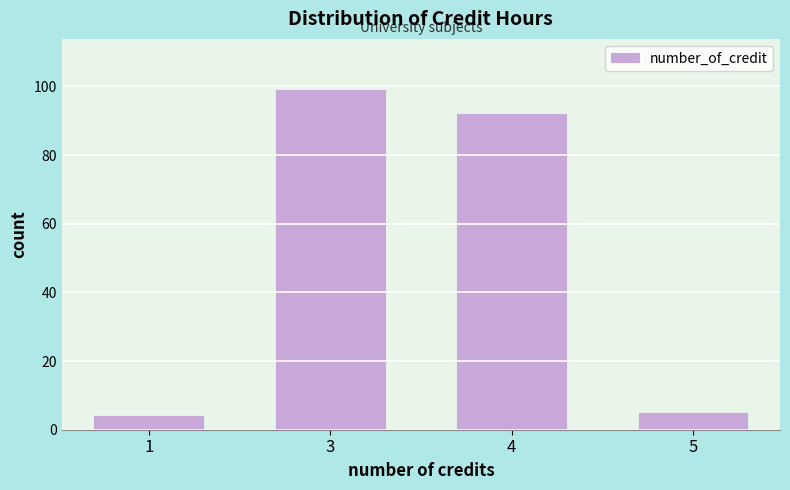

Reading left to right, transcribe all the data shown in this chart.

1=4	3=99	4=92	5=5